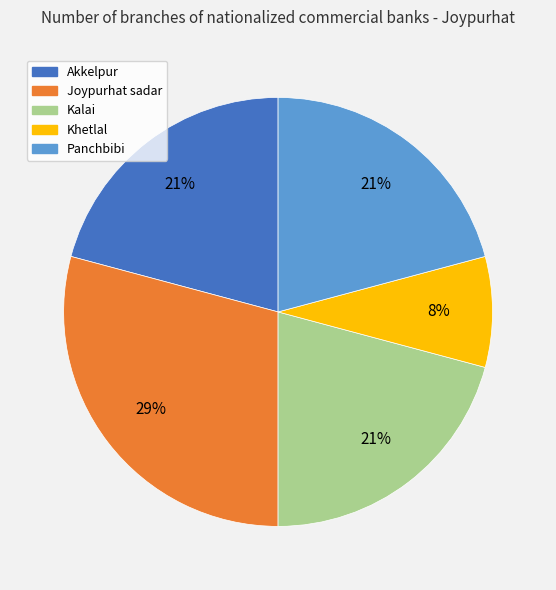

How many slices are in this pie chart?

5